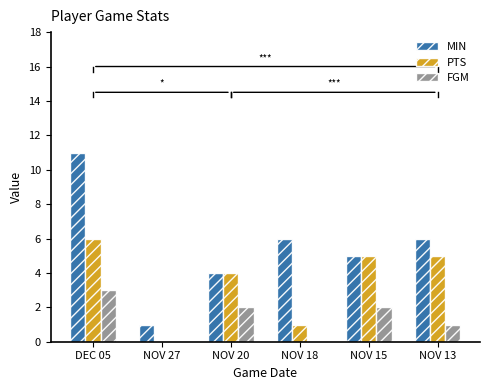

Which series has the largest total across all categories?

MIN